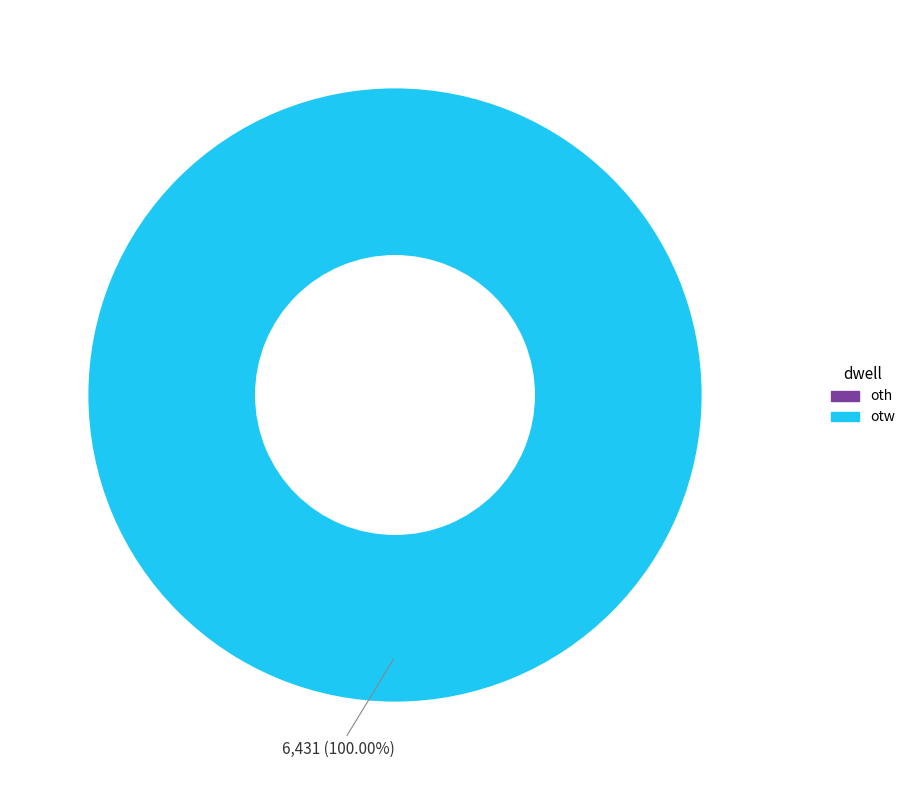

How many slices are in this pie chart?

1